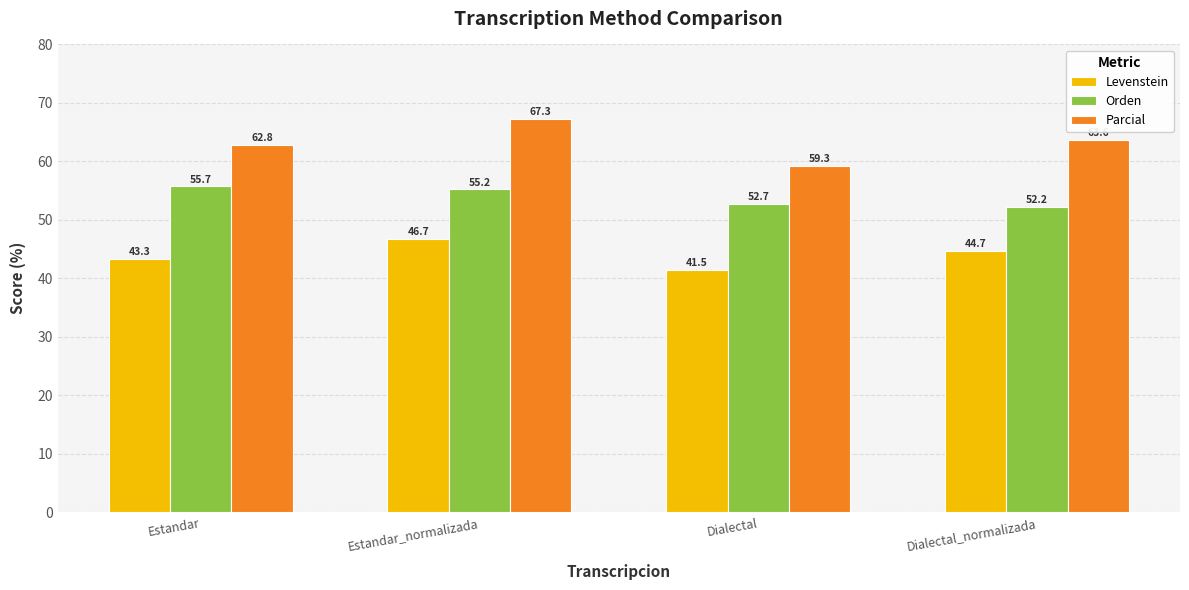

True or false: Orden has a value of 21.3 at Estandar.

False